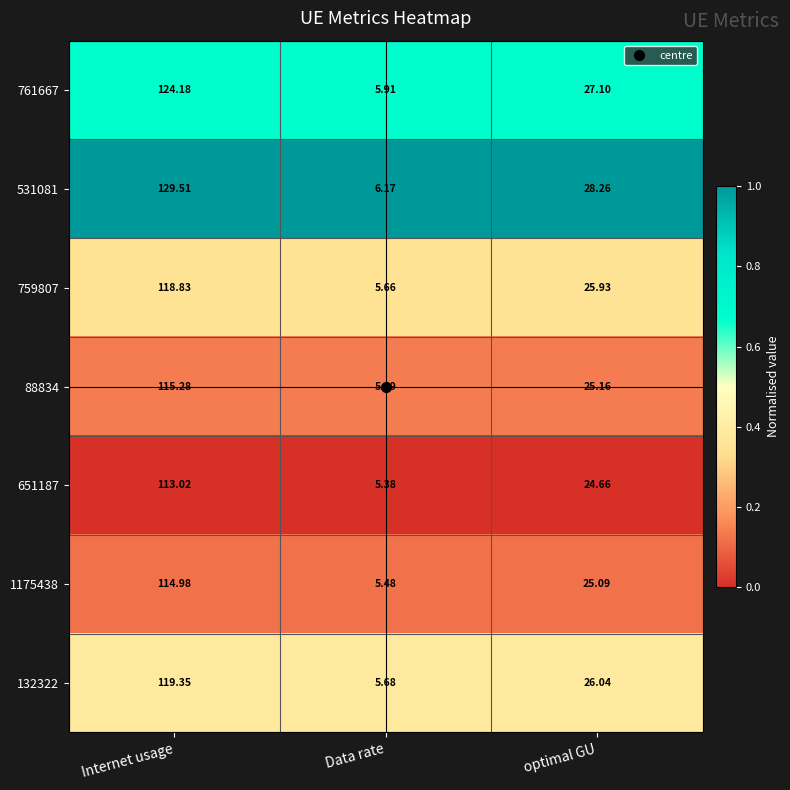

Is the value of 1175438 at Internet usage greater than the value of 88834 at optimal GU?

Yes